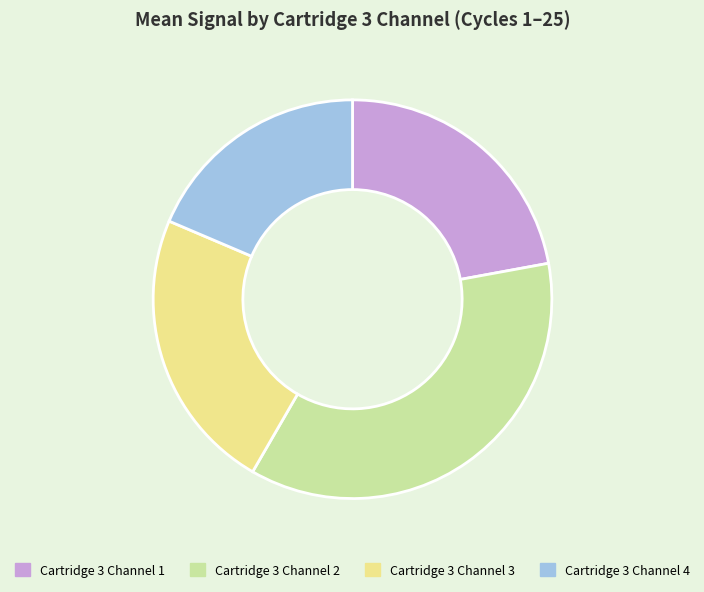

Between Cartridge 3 Channel 3 and Cartridge 3 Channel 2, which is larger?

Cartridge 3 Channel 2